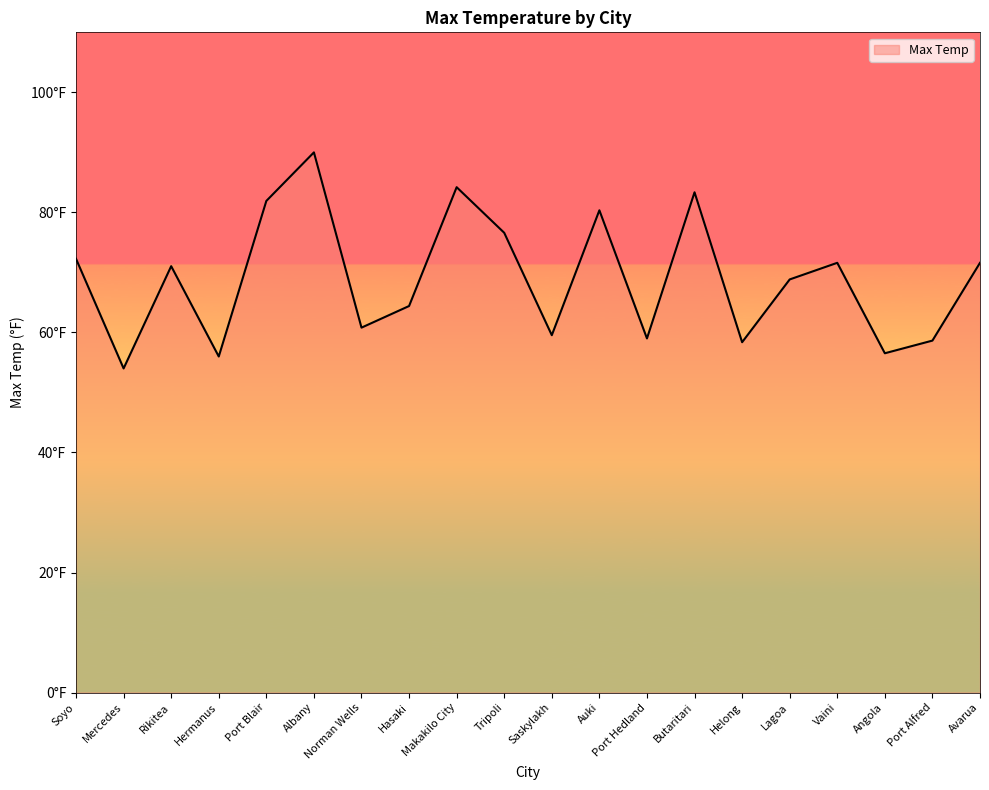

Is this an area chart (filled region under the line)?

Yes